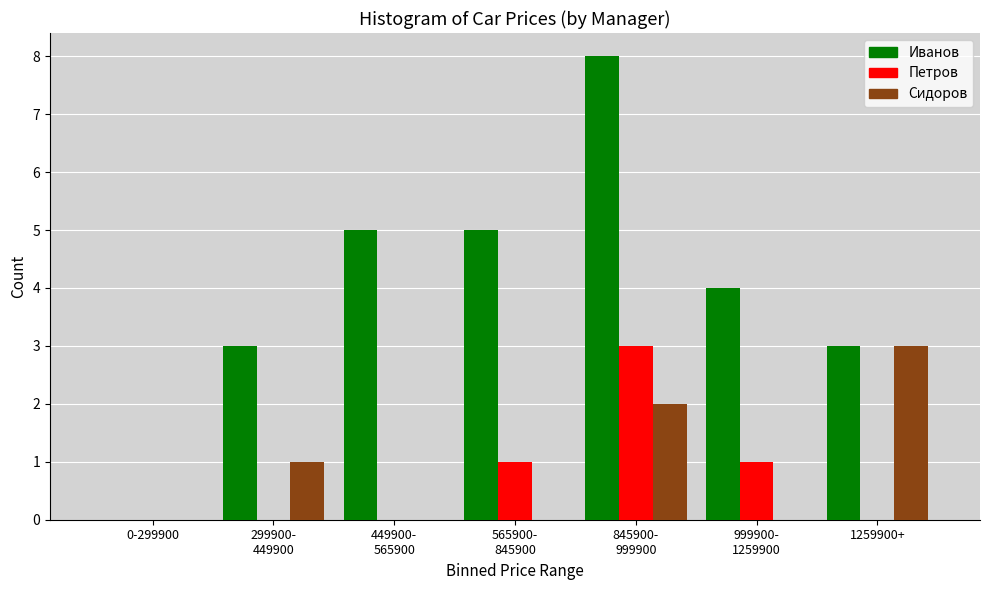

What is the sum of all Иванов values?

28